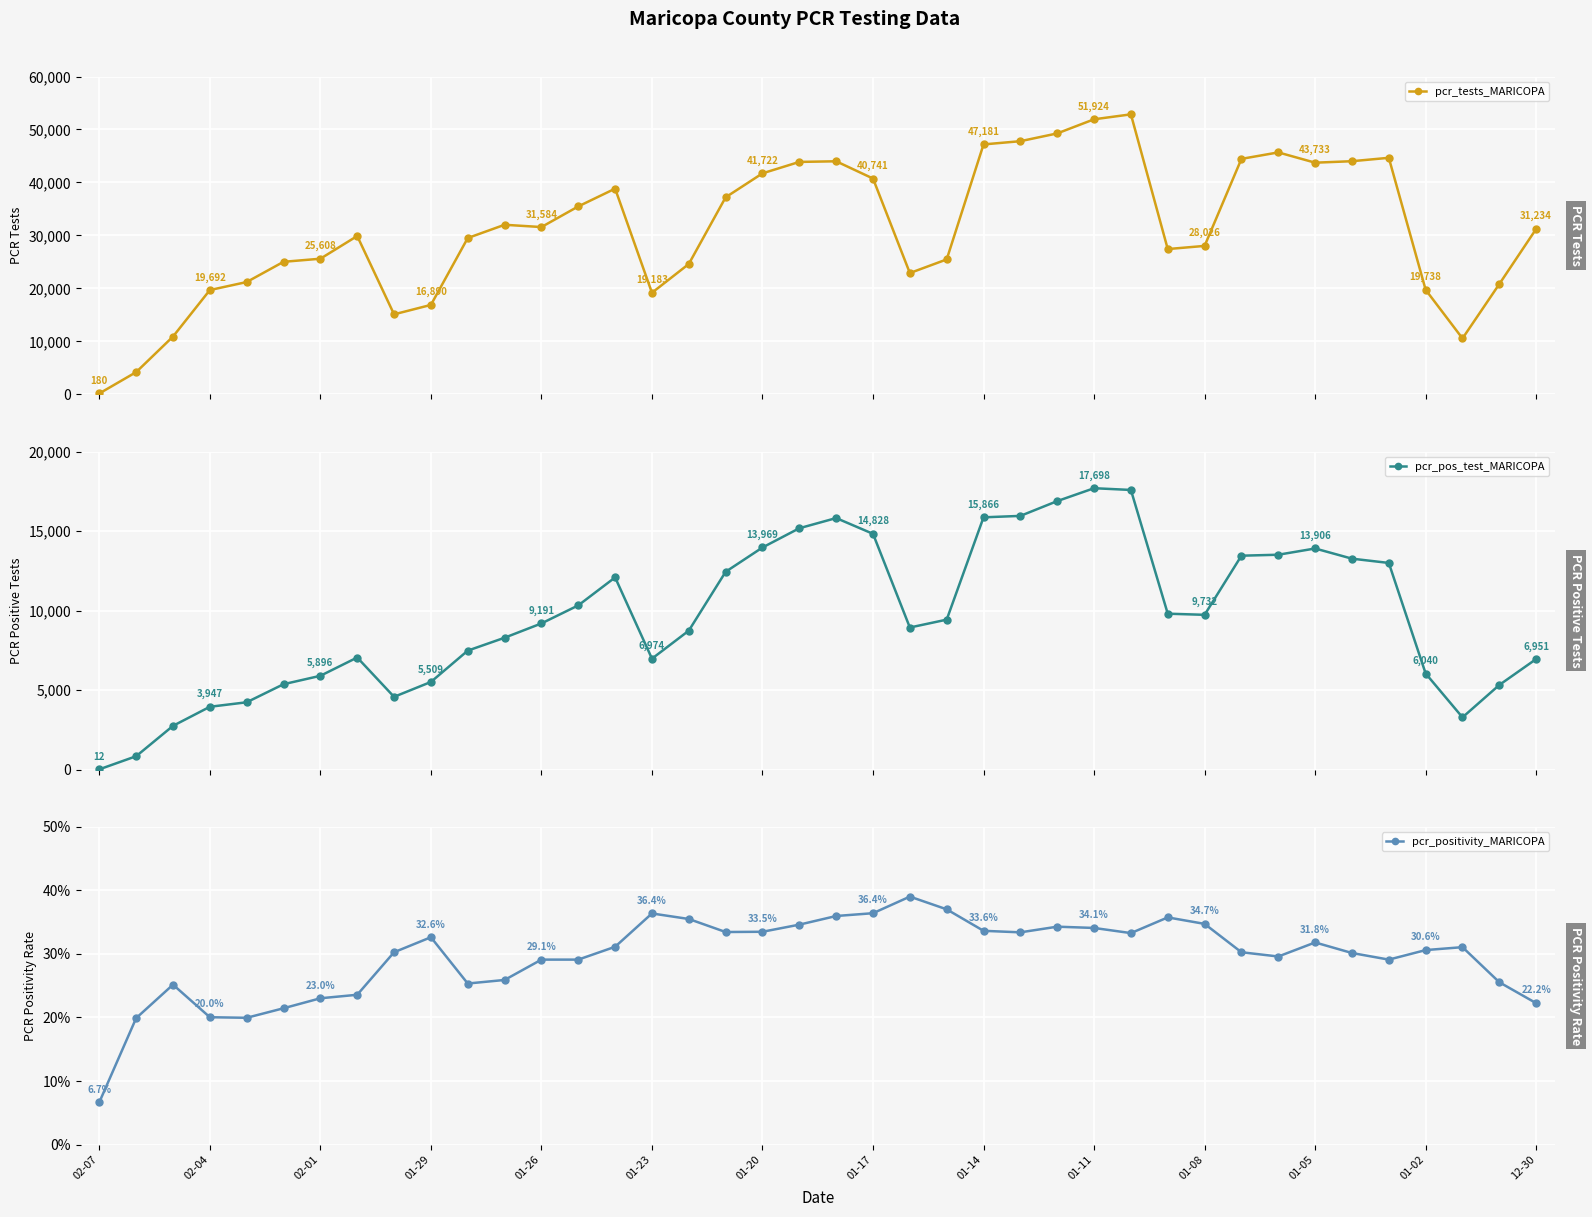

What is the highest value of the pcr_tests_MARICOPA series?

52857